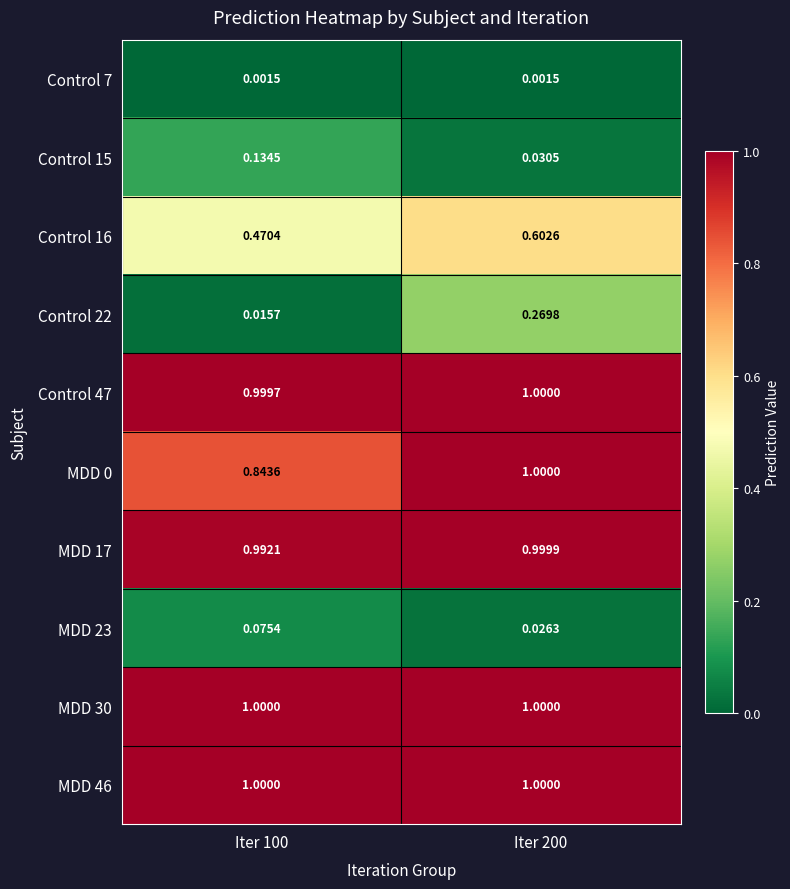

Is the value of MDD 17 at Iter 100 greater than the value of Control 22 at Iter 200?

Yes